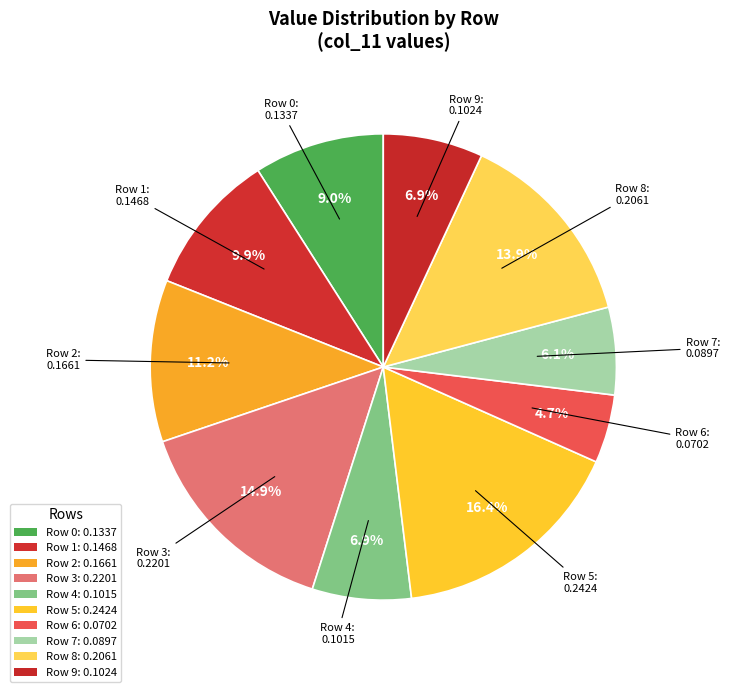

Count the number of slices in the pie.

10